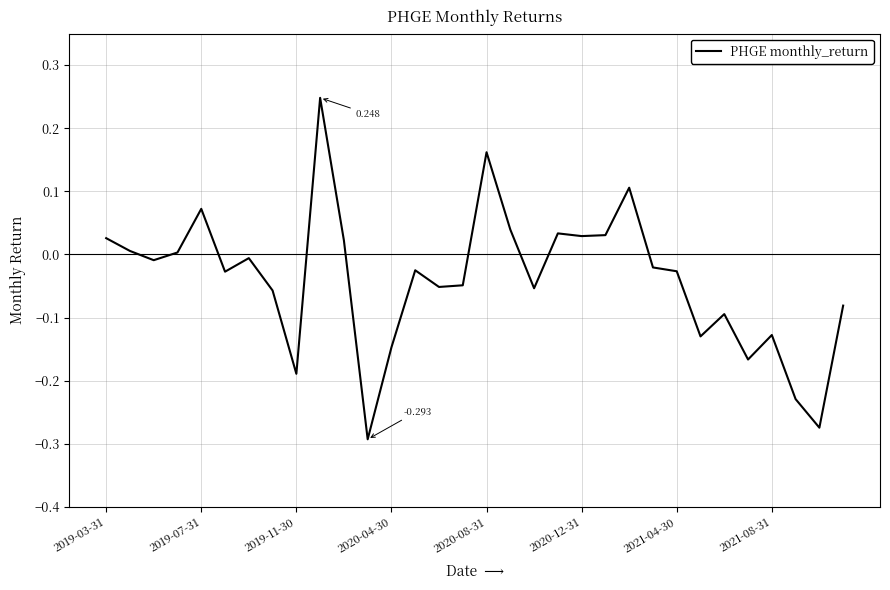

Which label corresponds to the smallest value in the chart?

11